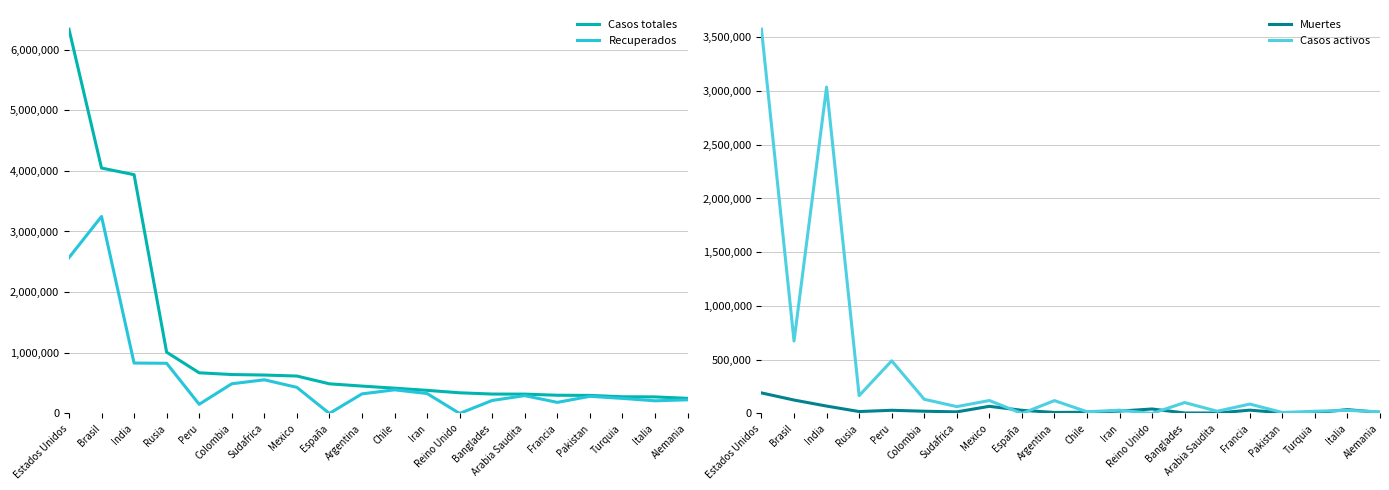

Reading left to right, list all the values displayed in this chart.

Casos totales: Estados Unidos=6335244	Brasil=4046150	India=3936747	Rusia=1009995	Peru=670145	Colombia=641574	Sudafrica=633015	Mexico=616894	España=488513	Argentina=451198	Chile=416501	Iran=380746	Reino Unido=340411	Banglades=319686	Arabia Saudita=318319	Francia=300181	Pakistan=297512	Turquia=274943	Italia=272912	Alemania=248814
Recuperados: Estados Unidos=2569090	Brasil=3247610	India=831027	Rusia=826935	Peru=150854	Colombia=489151	Sudafrica=554887	Mexico=430287	España=0	Argentina=322461	Chile=389409	Iran=328595	Reino Unido=0	Banglades=213980	Arabia Saudita=293964	Francia=182269	Pakistan=282268	Turquia=248087	Italia=208490	Alemania=224600
Muertes: Estados Unidos=191058	Brasil=124729	India=68569	Rusia=17528	Peru=29405	Colombia=20618	Sudafrica=14563	Mexico=66329	España=29234	Argentina=9361	Chile=11422	Iran=21926	Reino Unido=41527	Banglades=4383	Arabia Saudita=3982	Francia=30706	Pakistan=6335	Turquia=6511	Italia=35507	Alemania=9399
Casos activos: Estados Unidos=3575096	Brasil=673811	India=3037151	Rusia=165532	Peru=489886	Colombia=131805	Sudafrica=63565	Mexico=120278	España=0	Argentina=119376	Chile=15670	Iran=30225	Reino Unido=0	Banglades=101323	Arabia Saudita=20373	Francia=87206	Pakistan=8909	Turquia=20345	Italia=28915	Alemania=14815